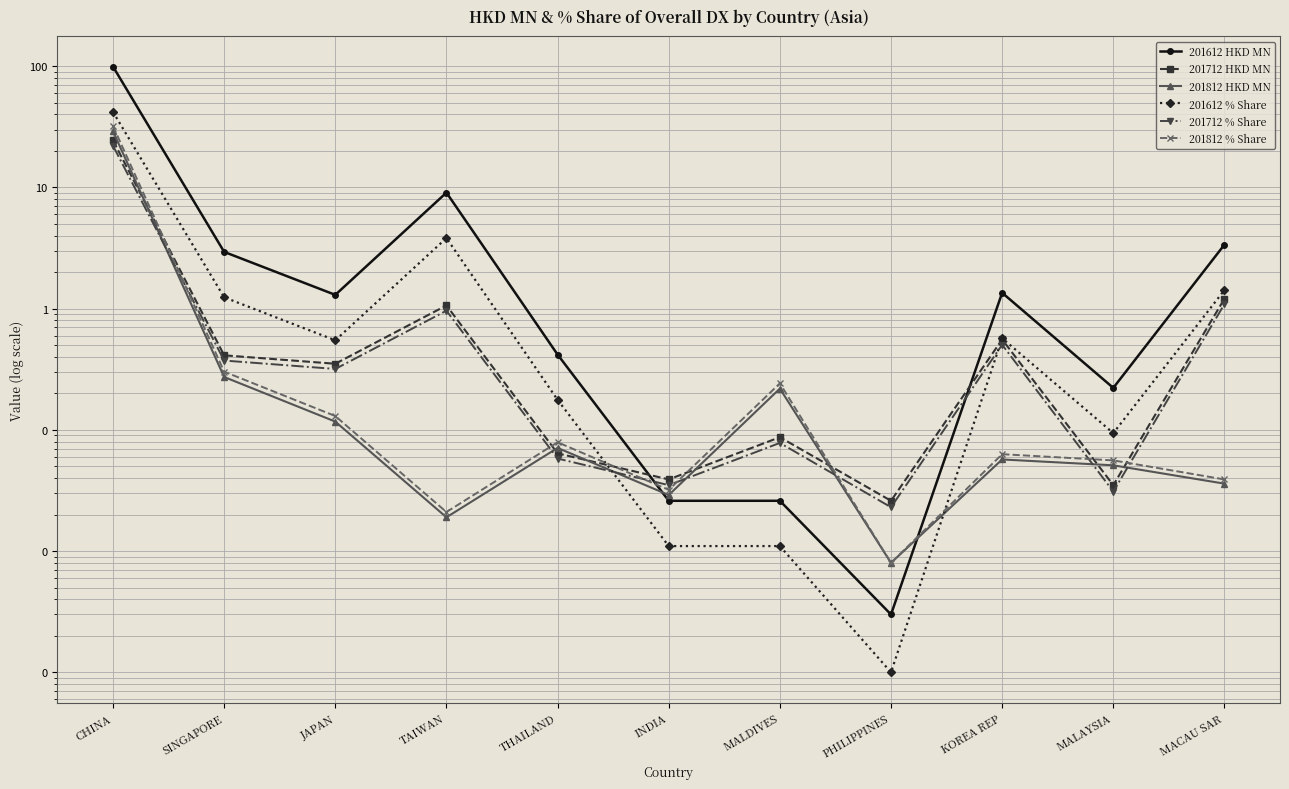

True or false: 201712 % Share and 201612 HKD MN intersect in this chart.

True